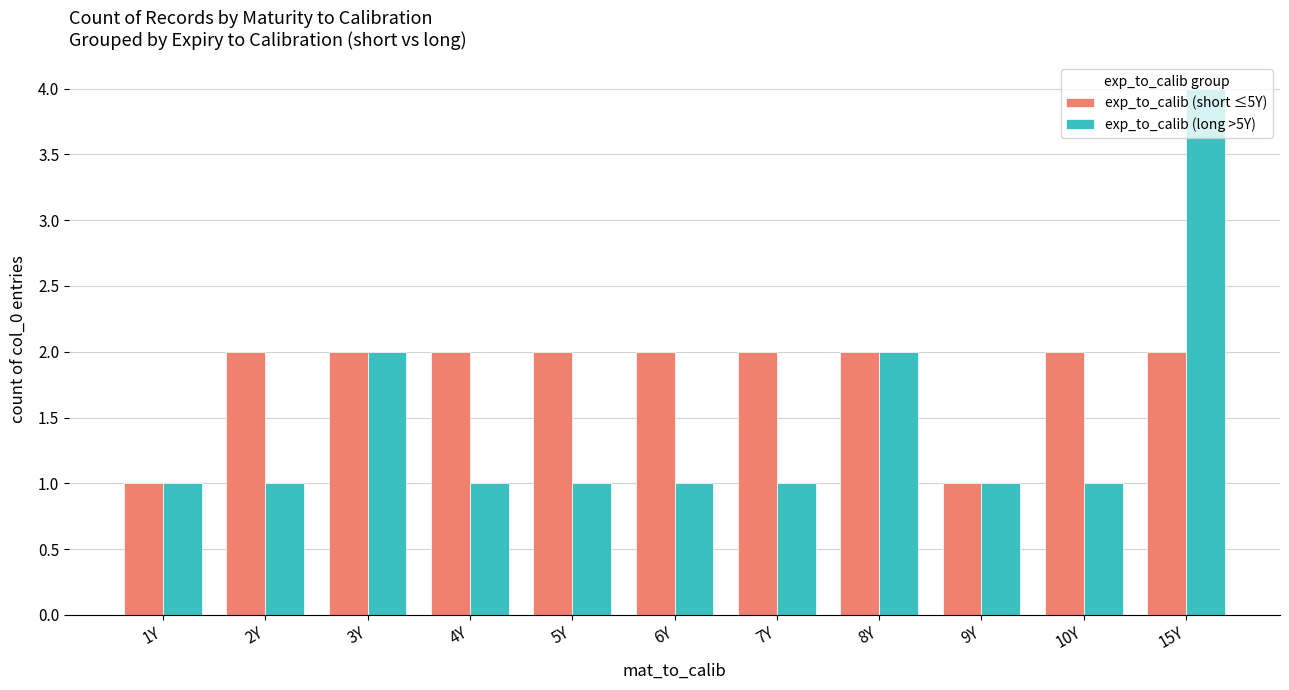

How many bars are there in each group?

2